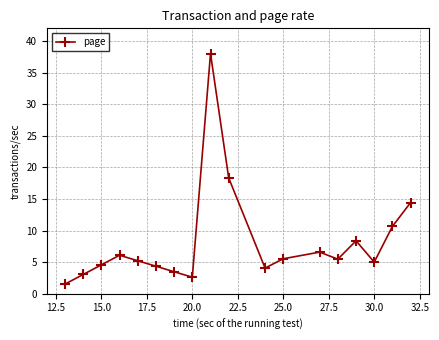

What is the value of the 15th point from the left?

8.4